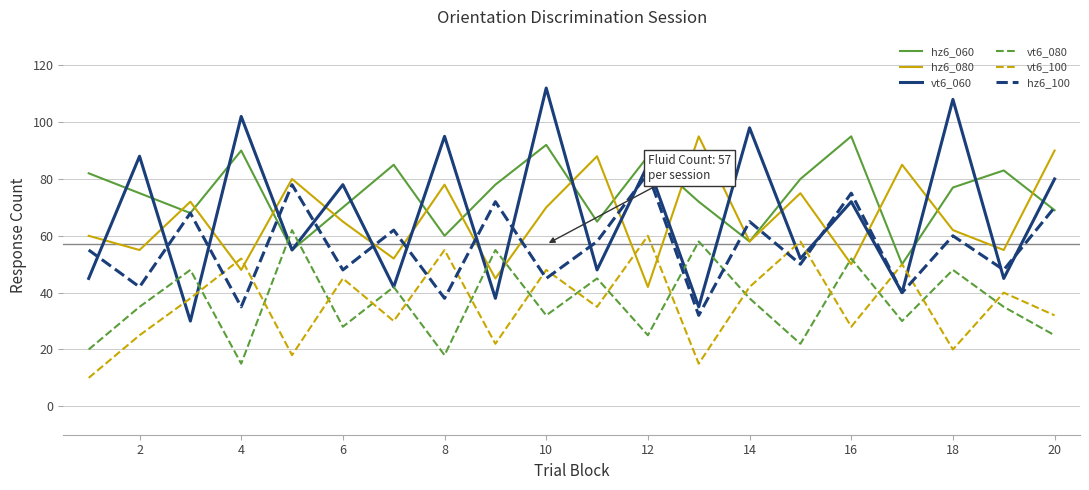

Which series has the largest range (max minus min)?

vt6_060